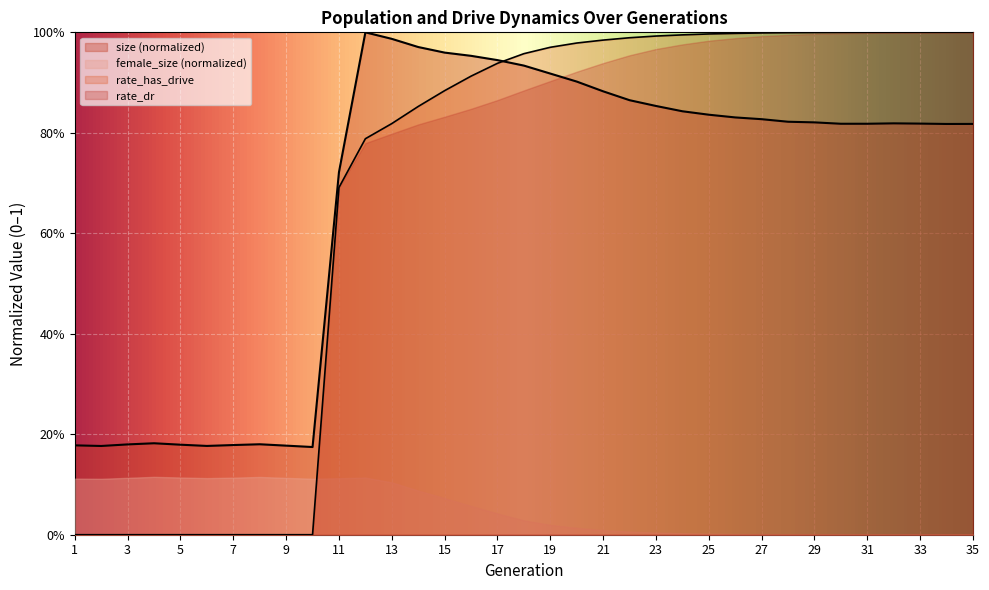

What is the sum of the size values at 28 and 30?

1.6